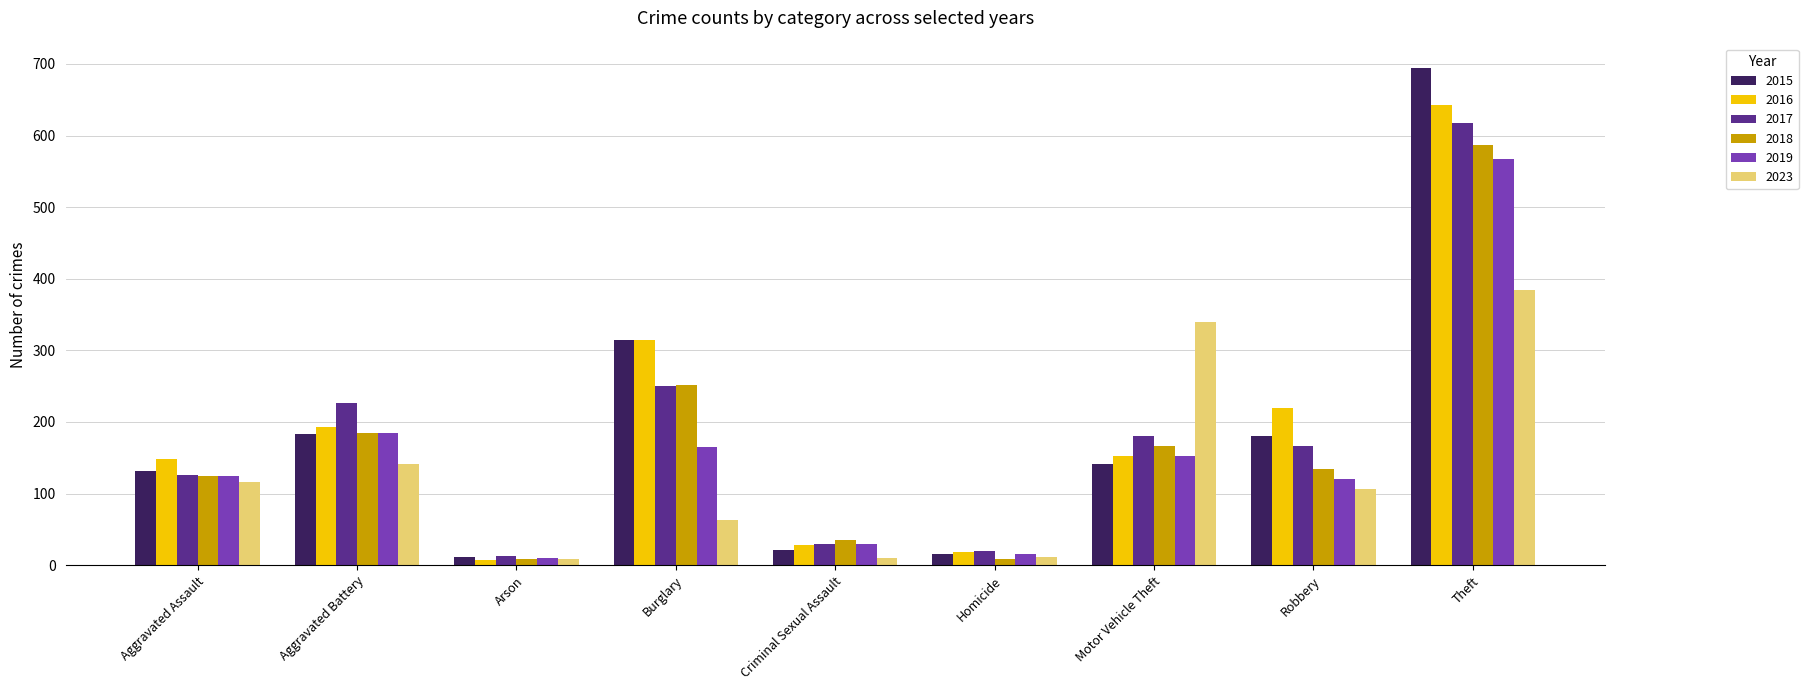

Which category has the highest value across all series?

Theft